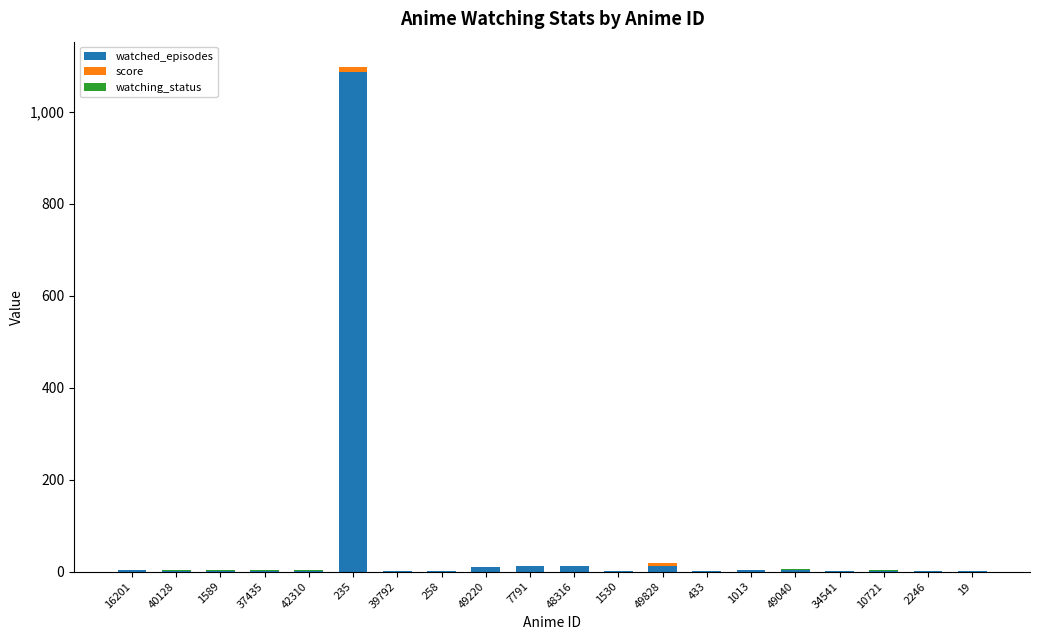

At which category is the sum across all series the highest?

235